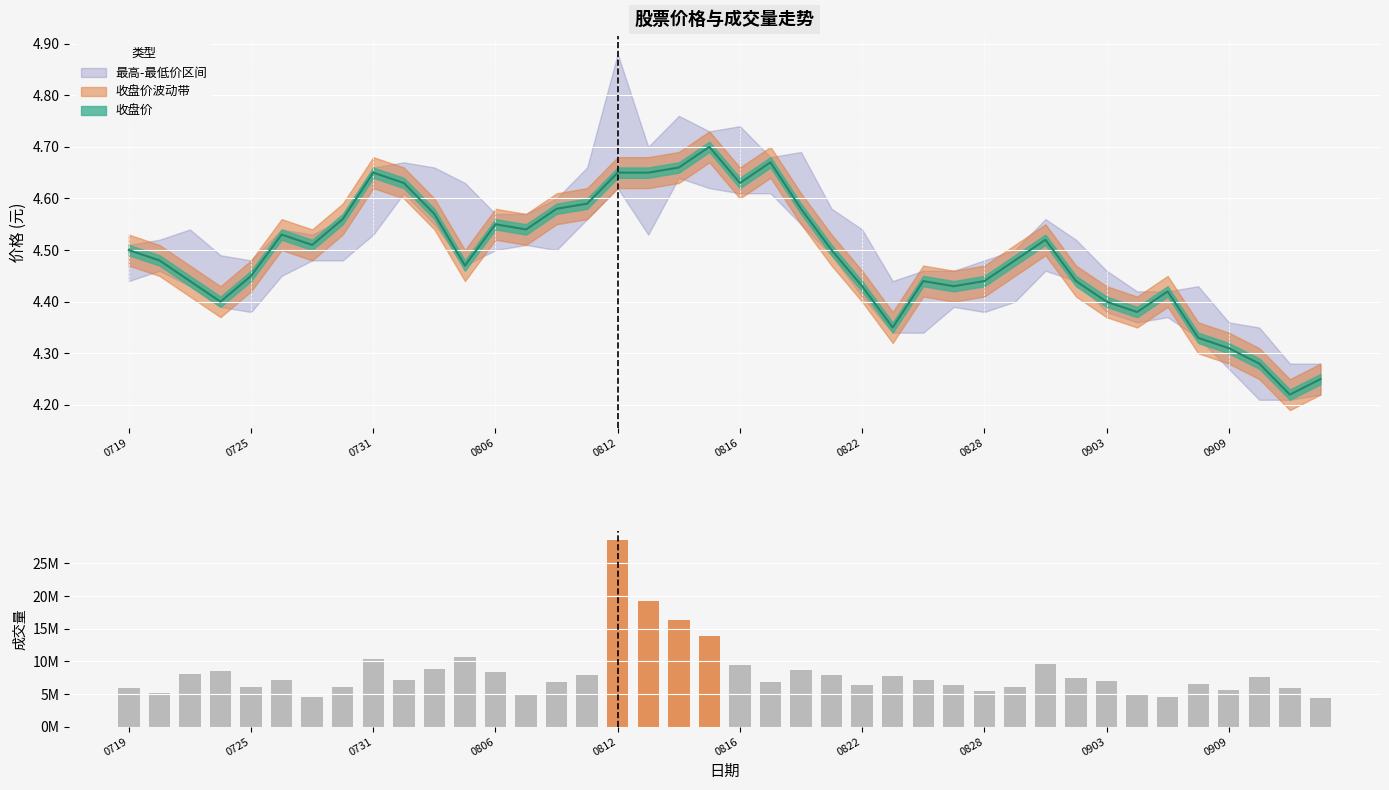

What is the difference between the maximum and minimum values?

24161400